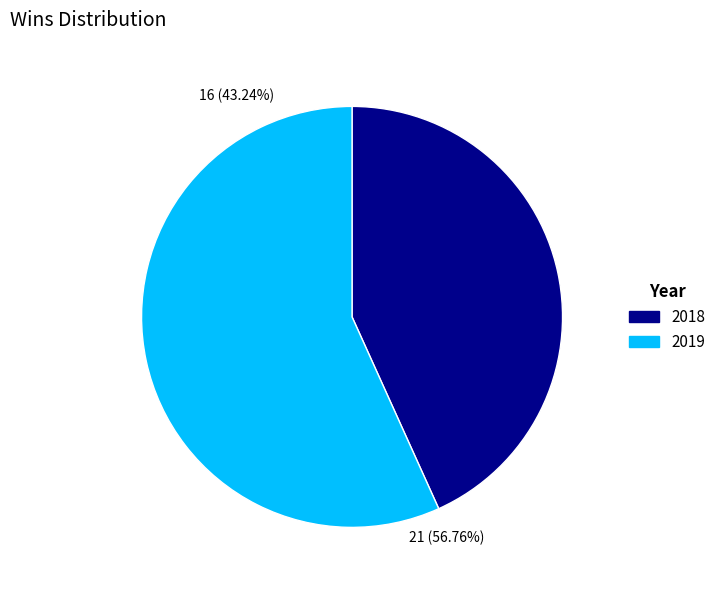

To the nearest percent, what is the difference between the 2018 and 2019 slice percentages?

14%